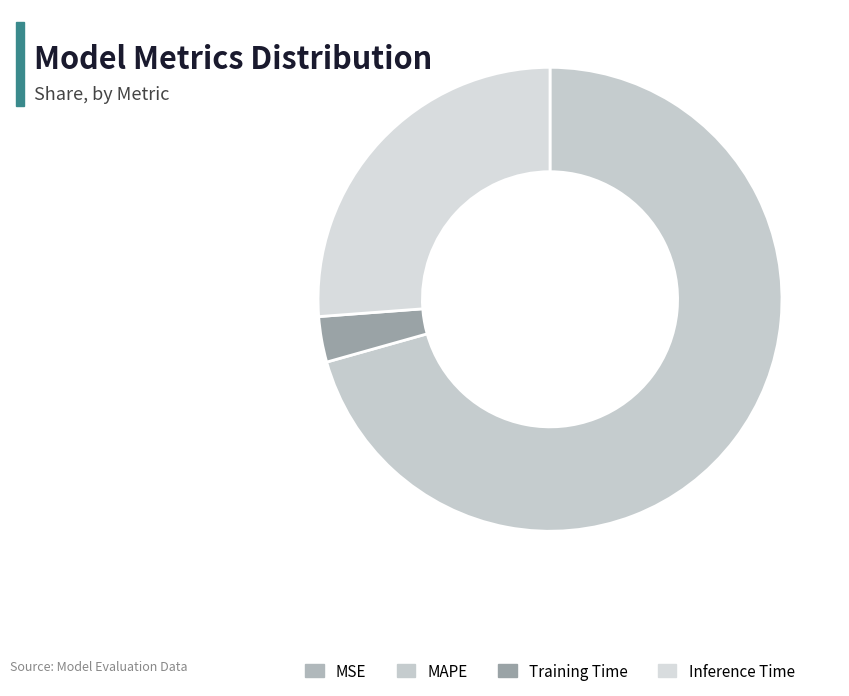

To the nearest percent, what is the difference between the largest and smallest slice percentages?

71%